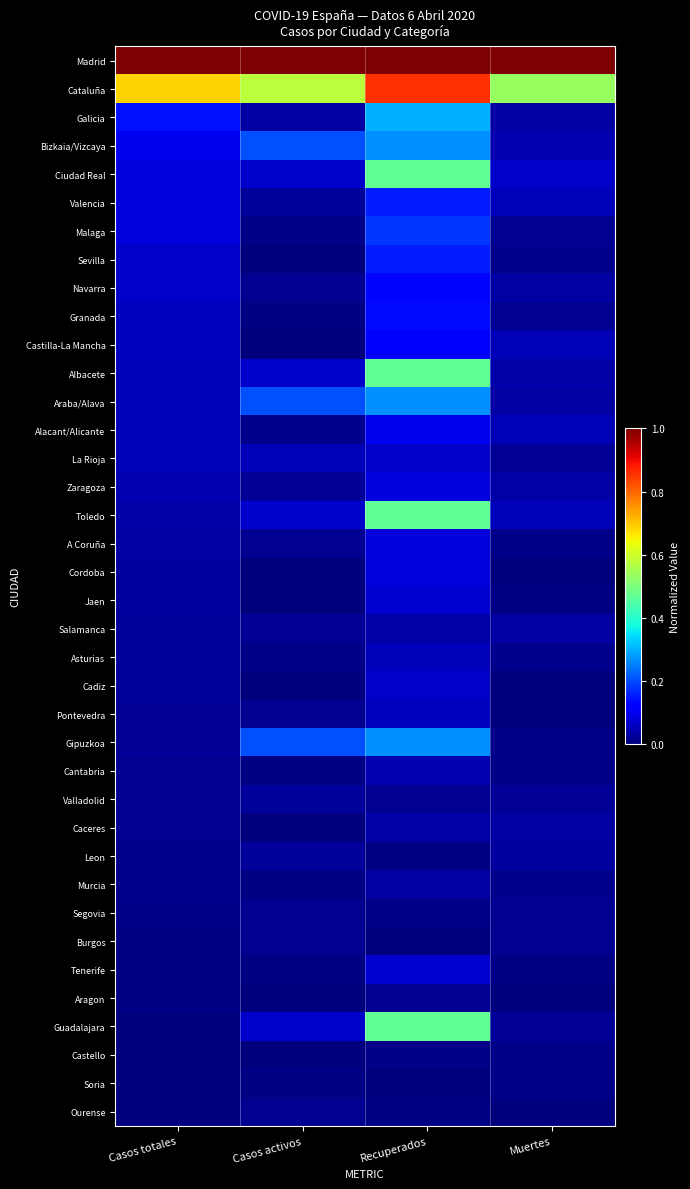

What is the difference between the highest and lowest values at Casos activos?

1.0